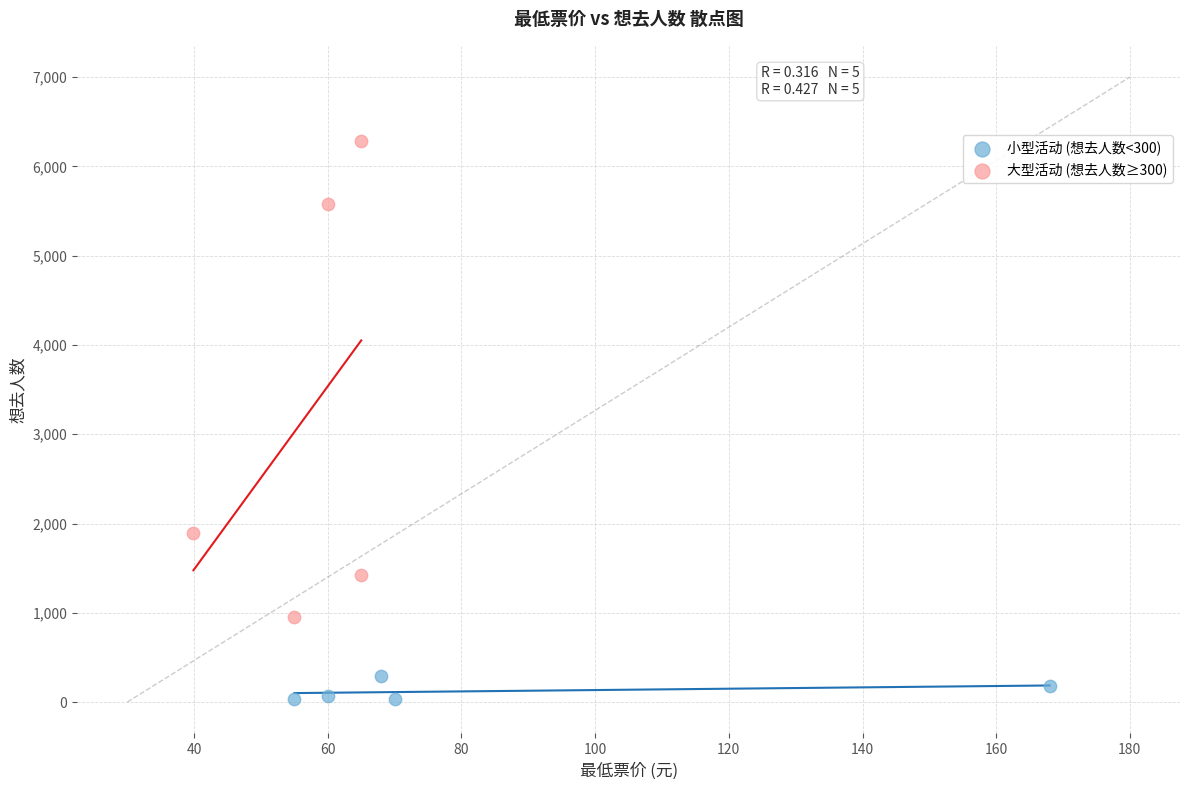

Which series reaches the minimum Y coordinate?

小型活动 (想去人数<300)